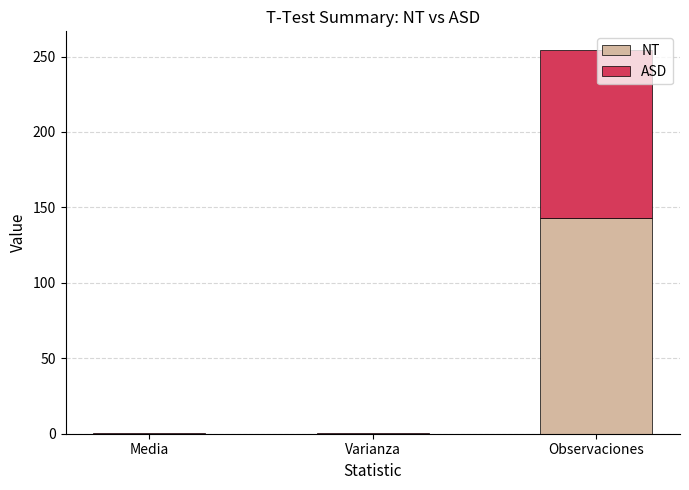

Which category has the highest value in the NT series?

Observaciones